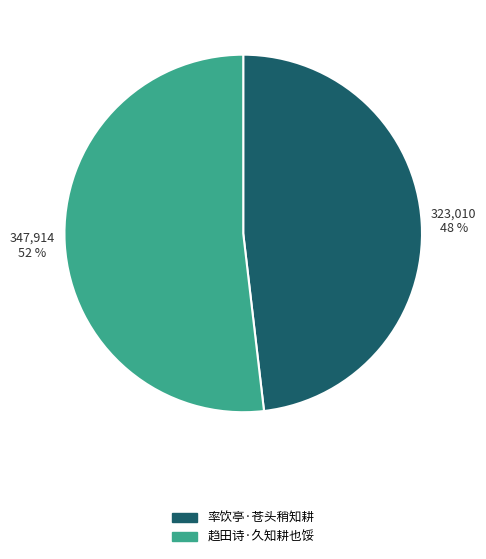

The 率饮亭·苍头稍知耕 slice represents 41% of the pie. True or false?

False